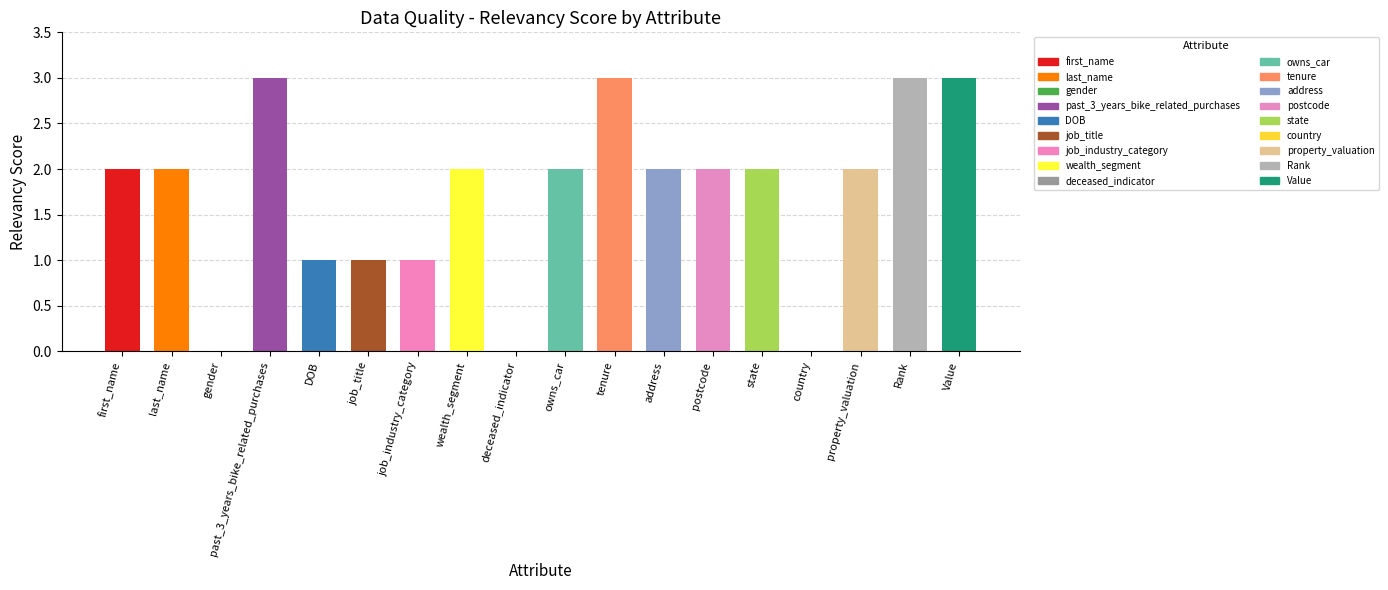

Is it true that the value at gender is 1?

False